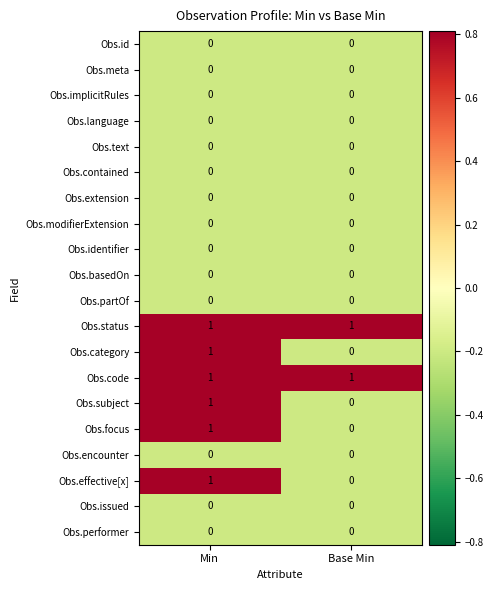

What is the total value across all series at Min?

6